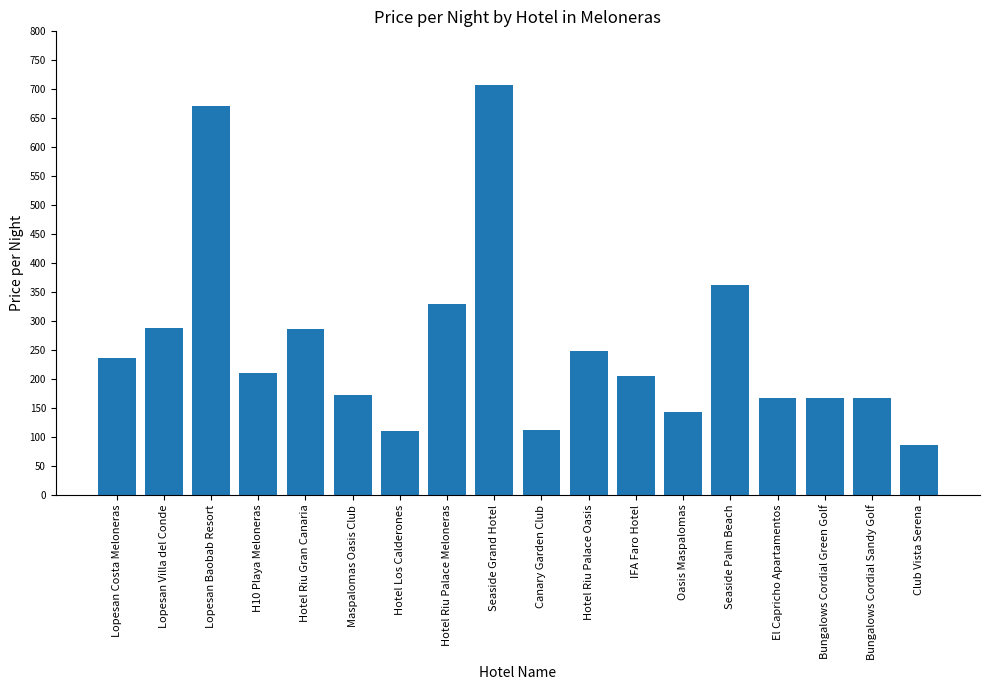

How many bars are there in total?

18